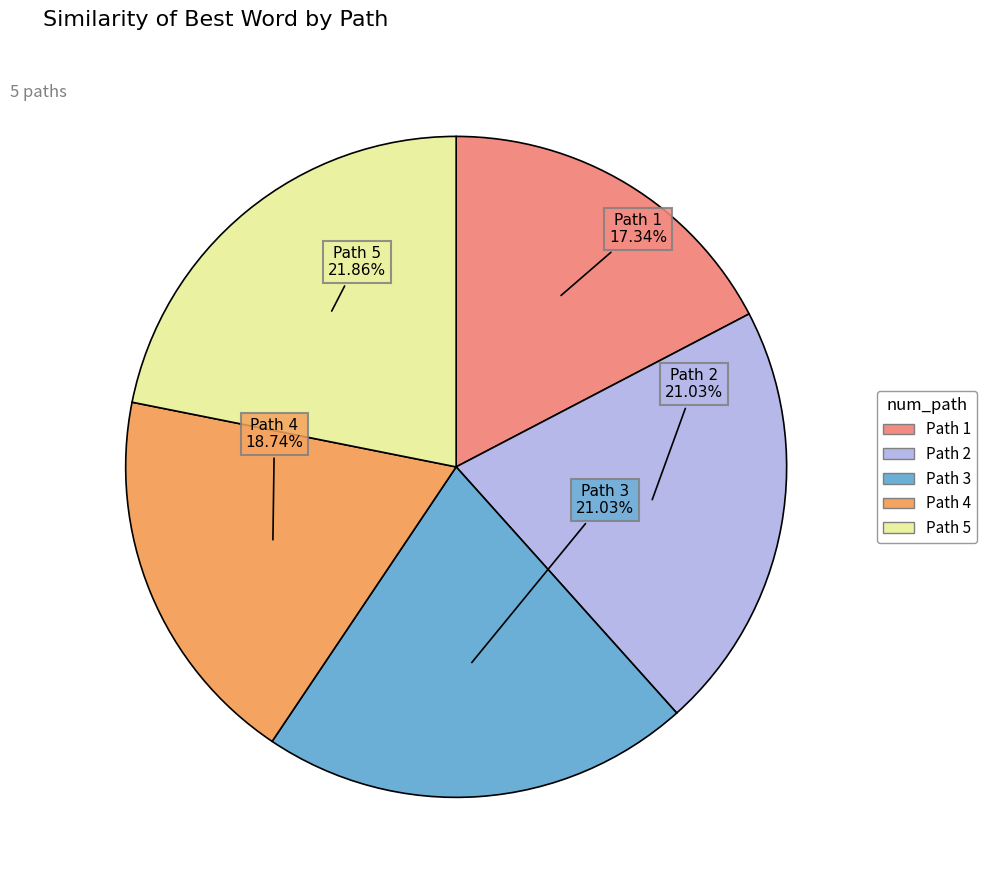

Does any single category account for the majority?

No